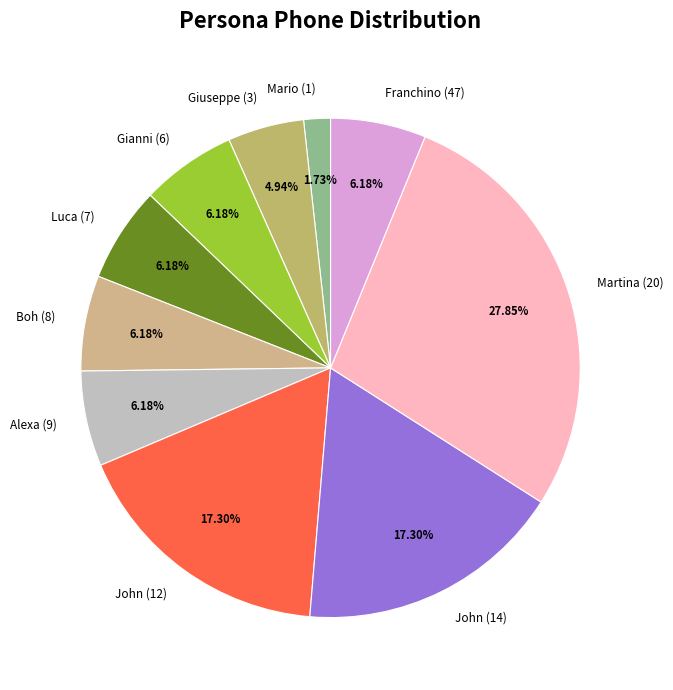

Is there any slice that represents more than half of the pie?

No